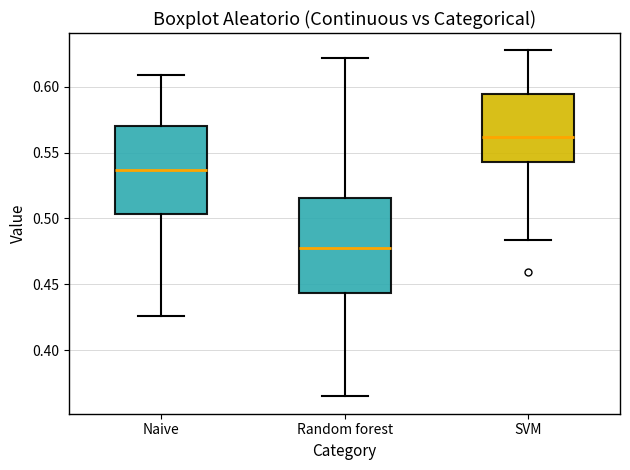

Reading left to right, transcribe this box plot: for each box, give where its median line is, the range the box spans, and where its two whiskers end, as read against the y-axis. The values are not printed on the chart, so give them approximately, as read against the axis.

Naive: median 0.535, box 0.505 to 0.570, whiskers 0.425 to 0.610
Random forest: median 0.480, box 0.445 to 0.515, whiskers 0.365 to 0.620
SVM: median 0.560, box 0.545 to 0.595, whiskers 0.485 to 0.630